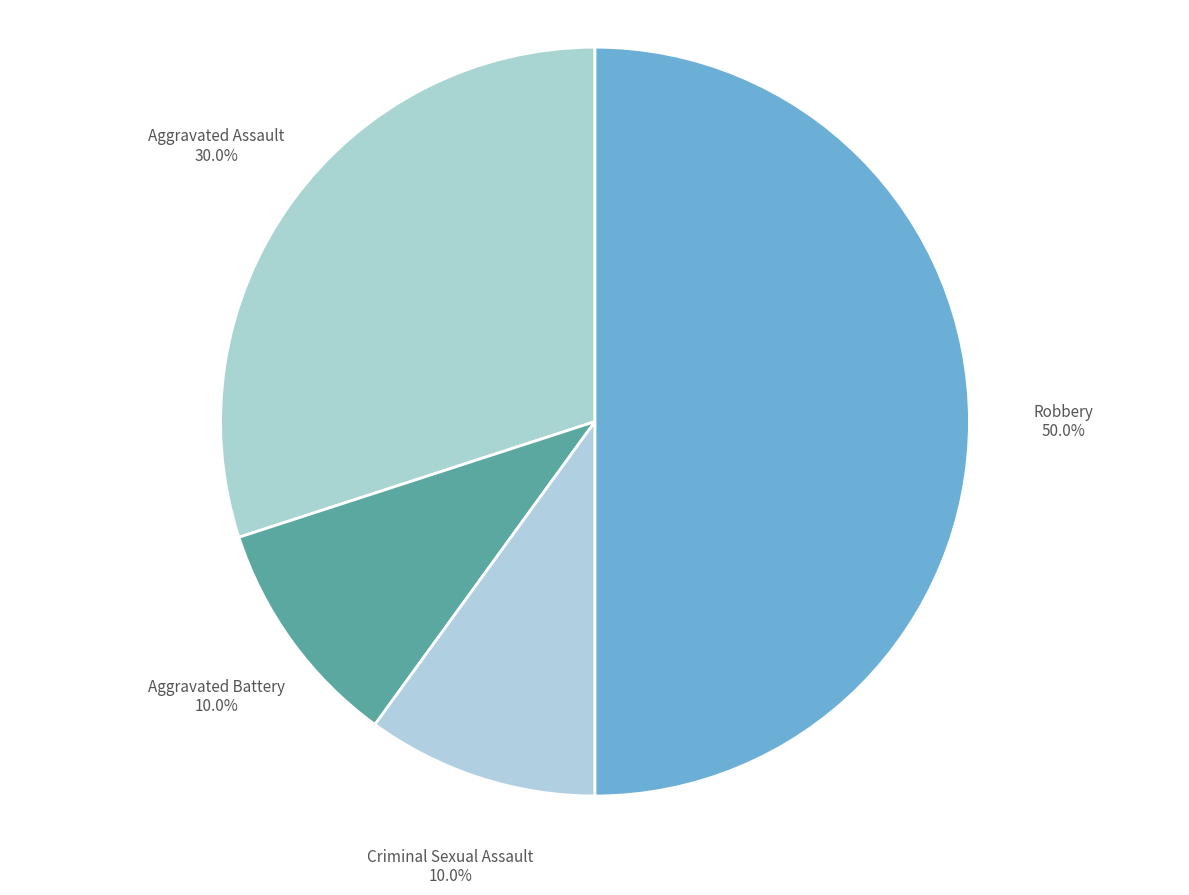

What portion of the pie excludes Aggravated Battery?

90.0%